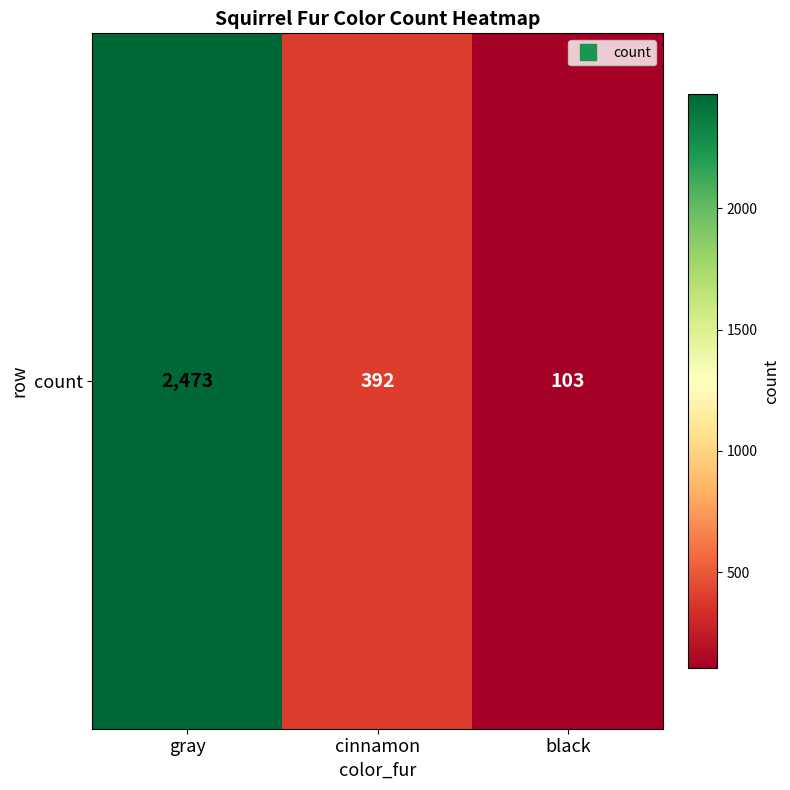

Where does the data first go above 392?

gray